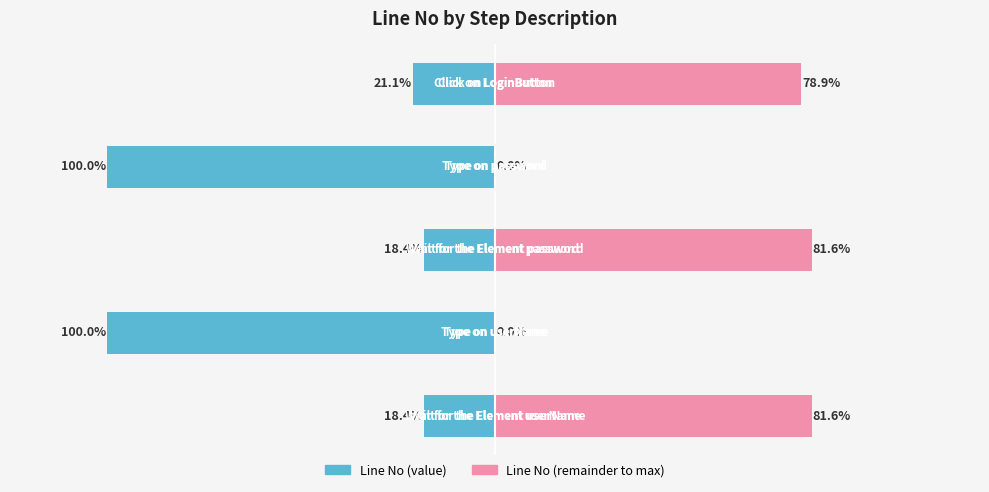

The value of Line No (value) at 0 is -58. True or false?

False